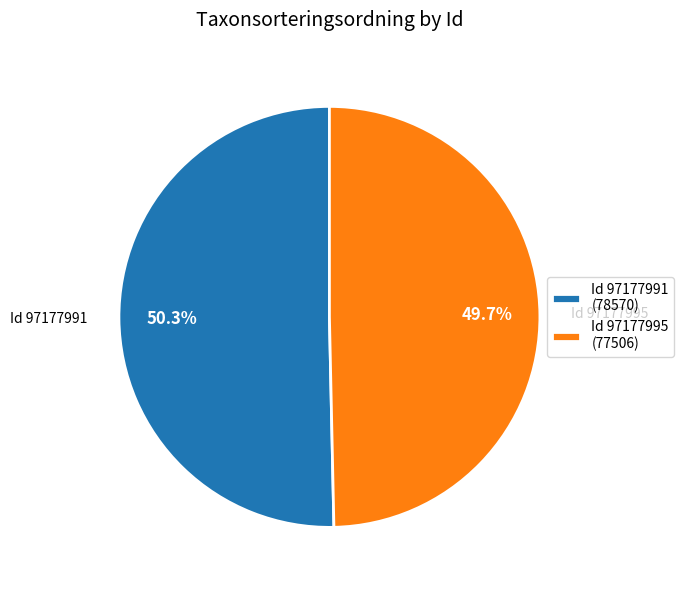

Rank the categories by value from highest to lowest.

Id 97177991 (78570), Id 97177995 (77506)